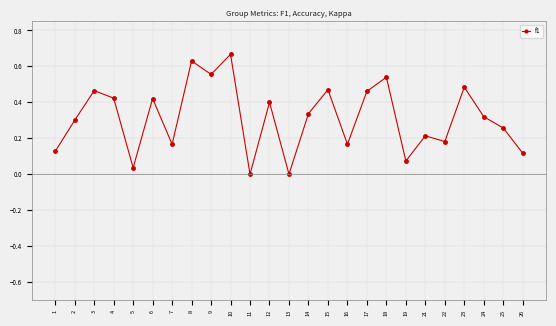

How many data points does each series have?

25